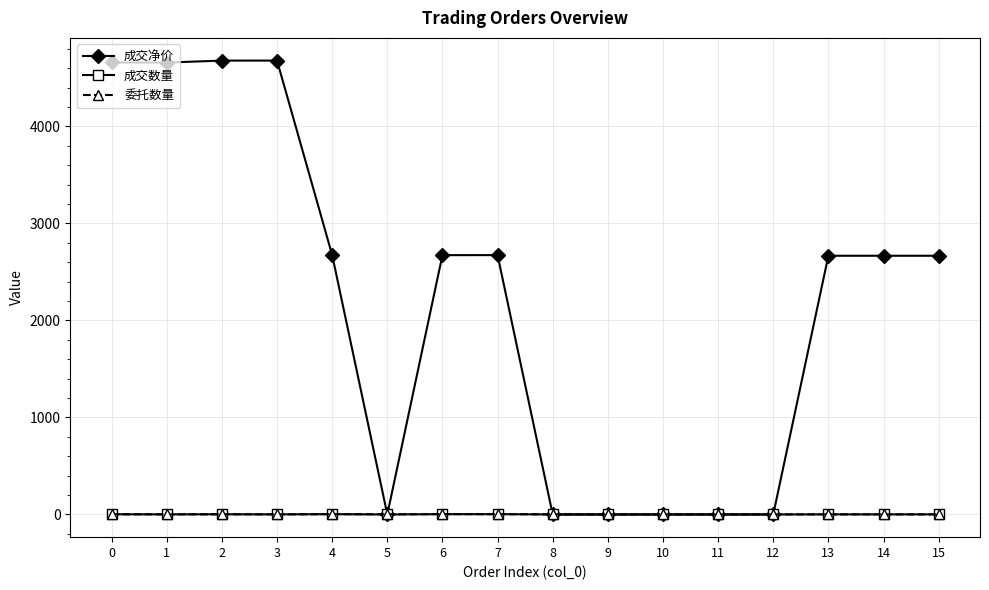

What are all the series names shown in the legend?

成交净价, 成交数量, 委托数量